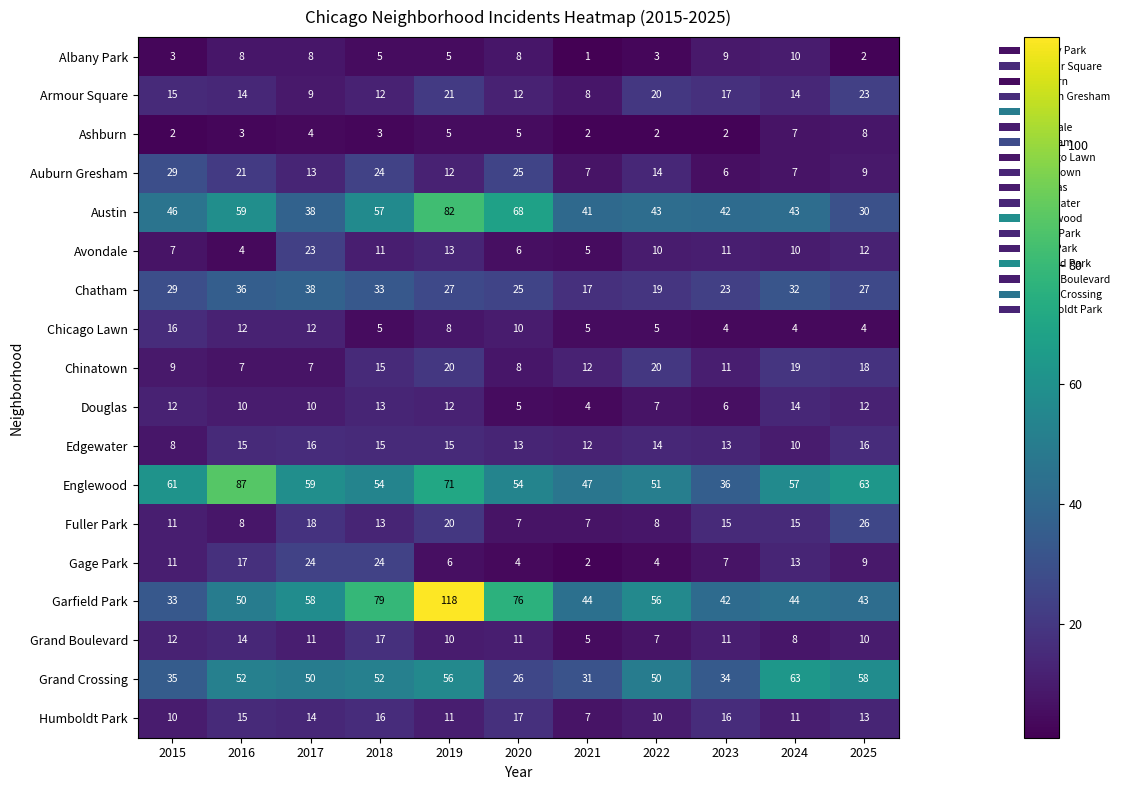

Which label corresponds to the largest value in the chart?

2019